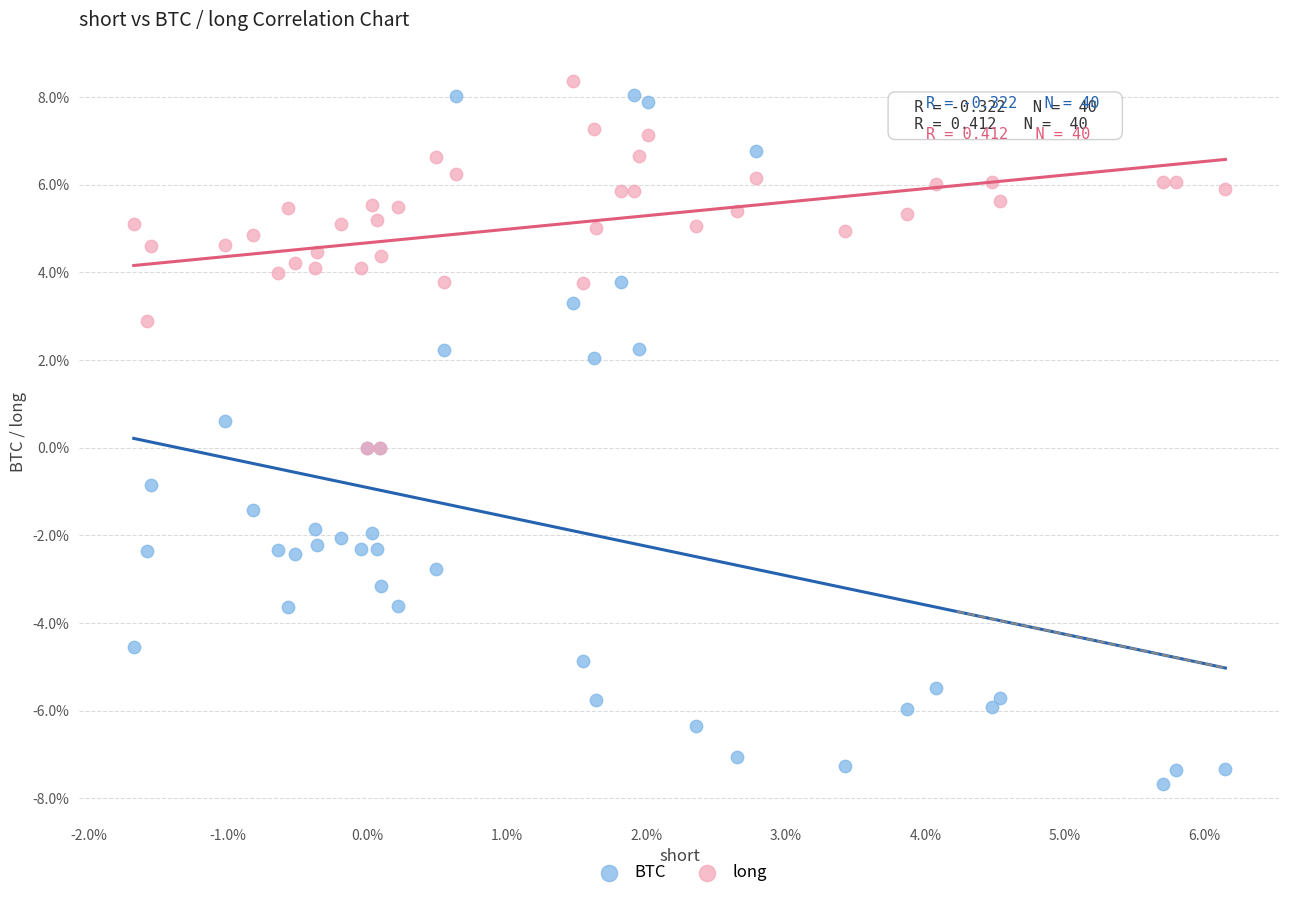

What are all the series names shown in the legend?

BTC, long